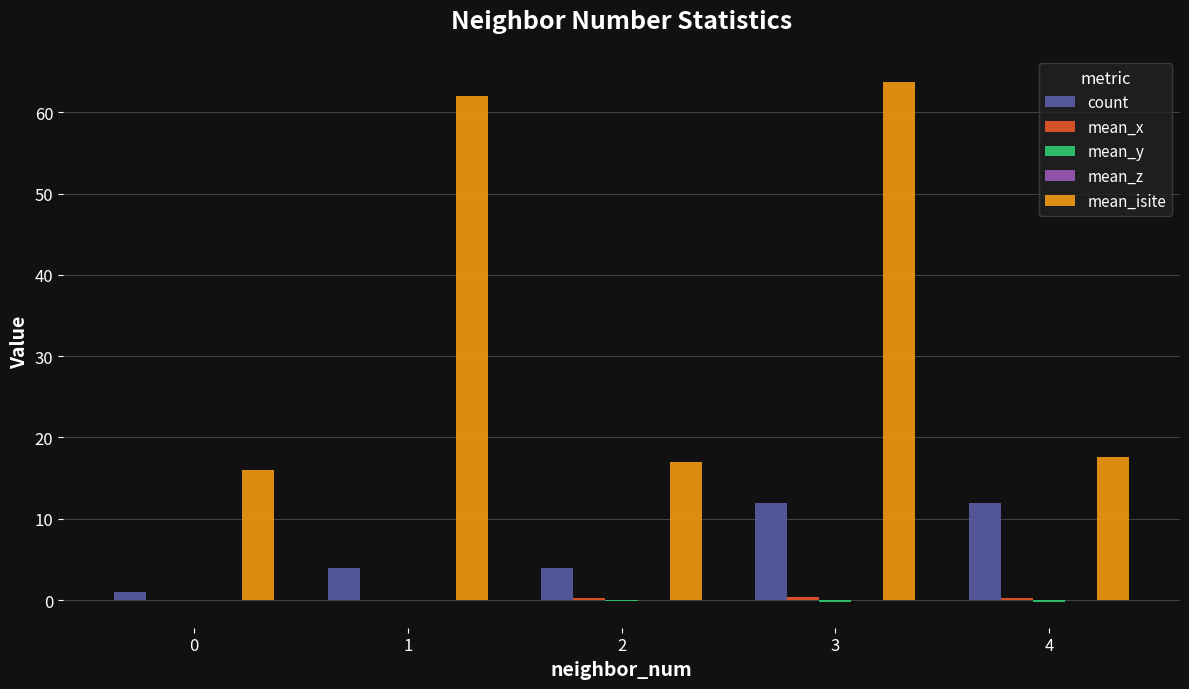

Which label corresponds to the largest value in the chart?

3